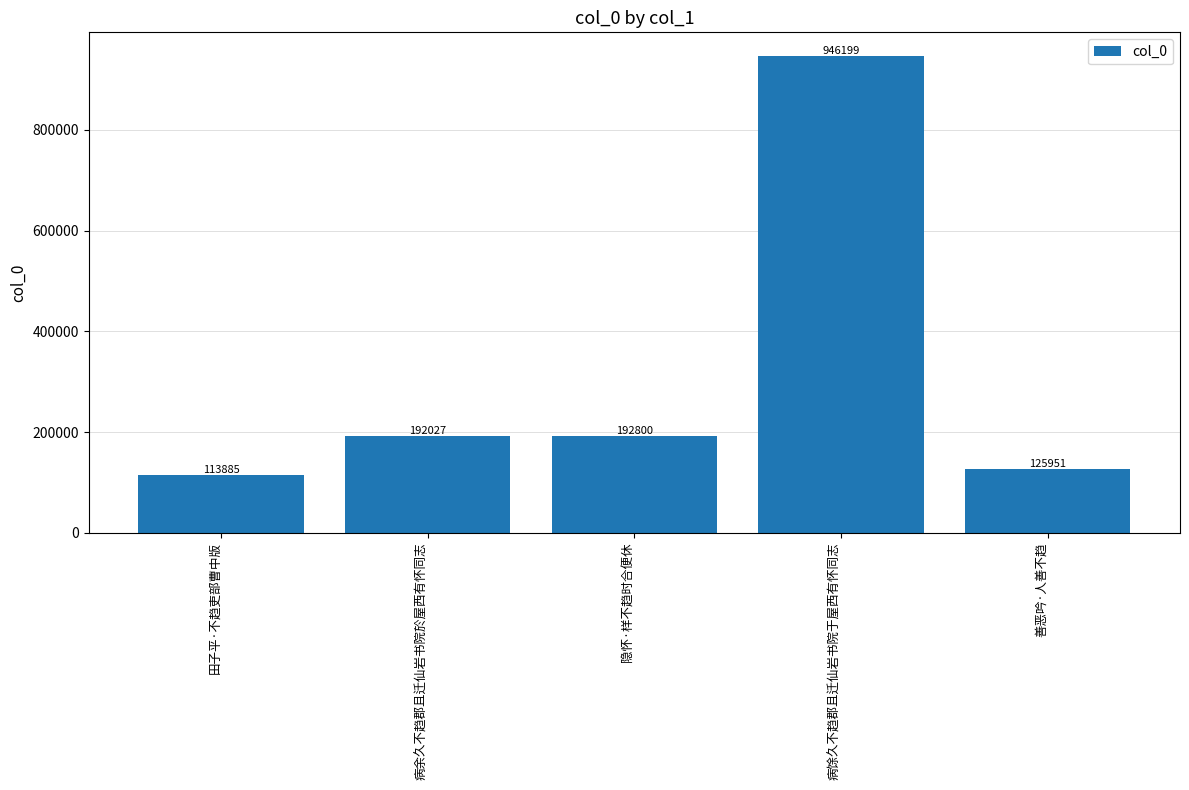

Reading right to left, list all the values displayed in this chart.

125951	946199	192800	192027	113885